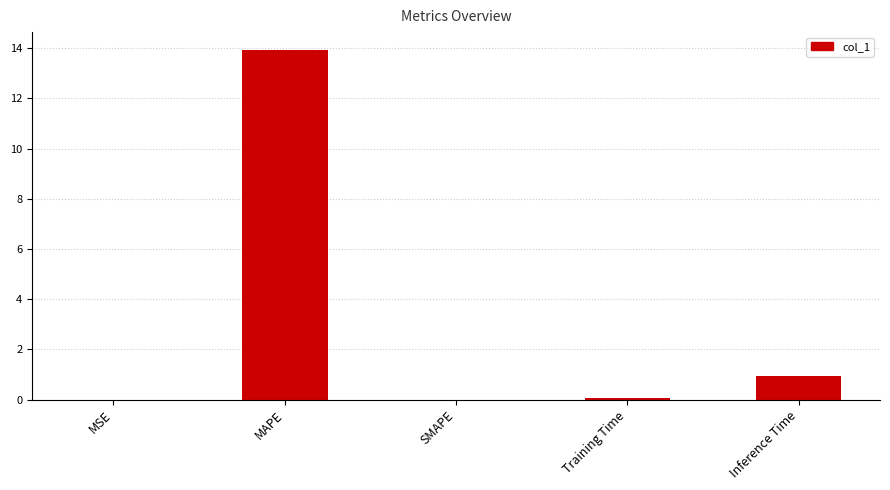

The value at SMAPE is 0.0. True or false?

True